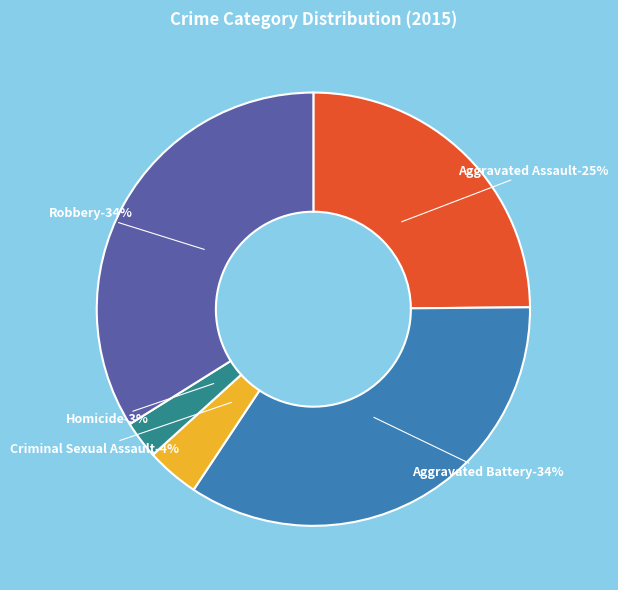

Rank the categories by value from lowest to highest.

Homicide, Criminal Sexual Assault, Aggravated Assault, Robbery, Aggravated Battery